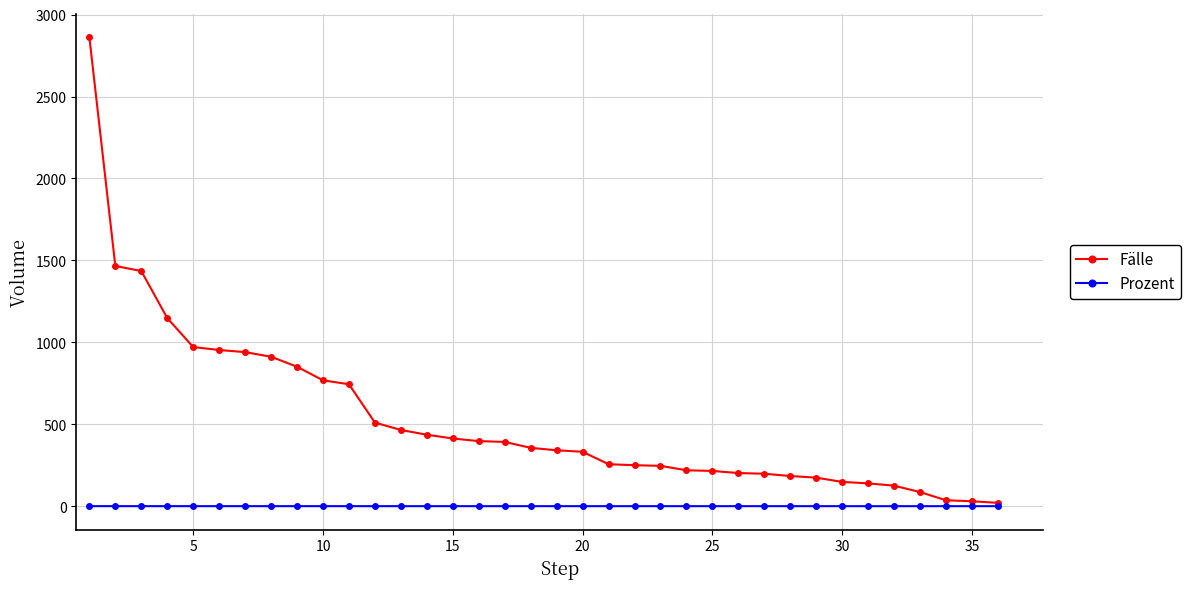

Which series has the widest spread of values?

Fälle